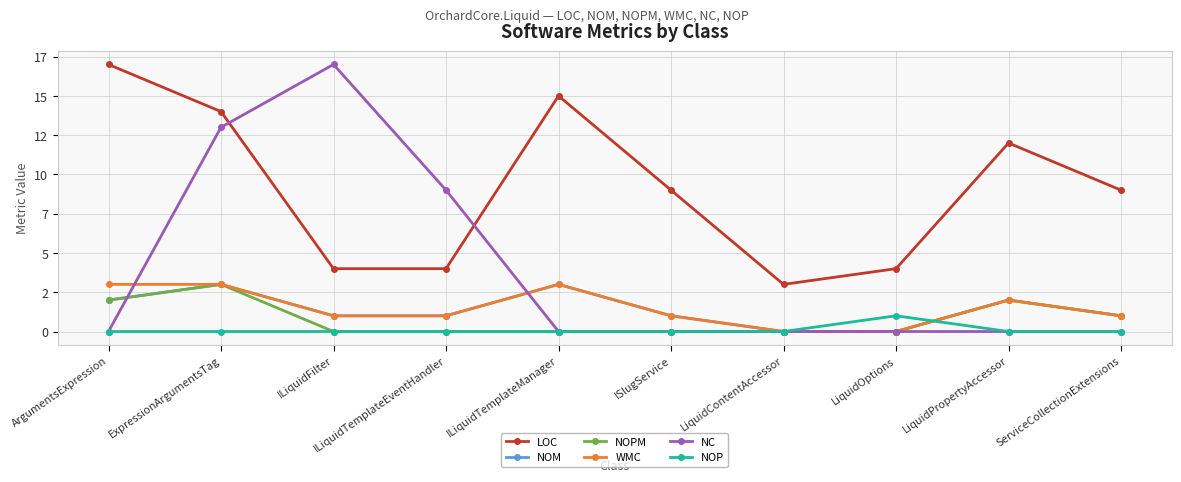

True or false: NOM has a value of 1 at ILiquidTemplateEventHandler.

False